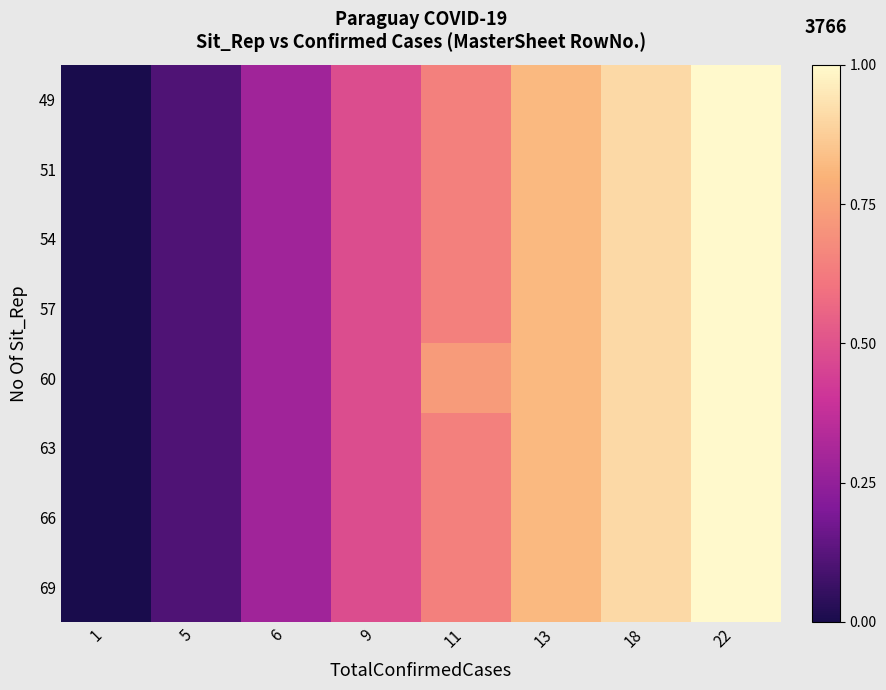

Between 18 and 9, which is larger?

18